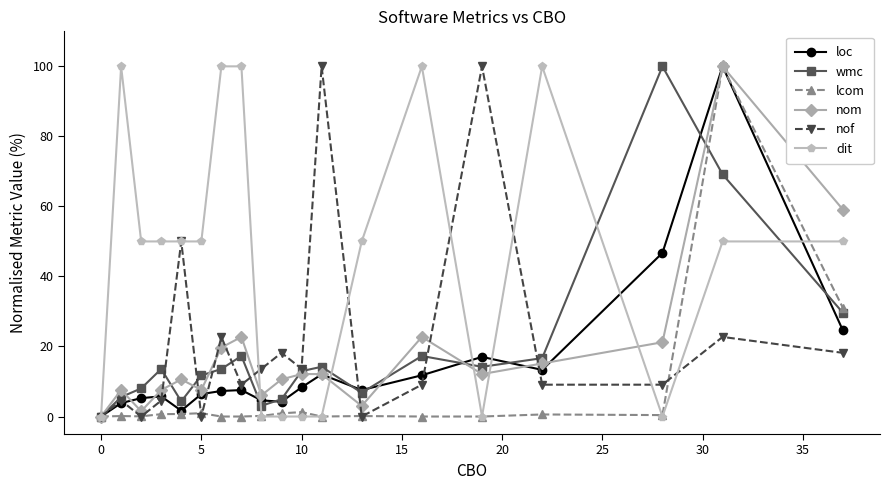

Count the number of data series in this chart.

6